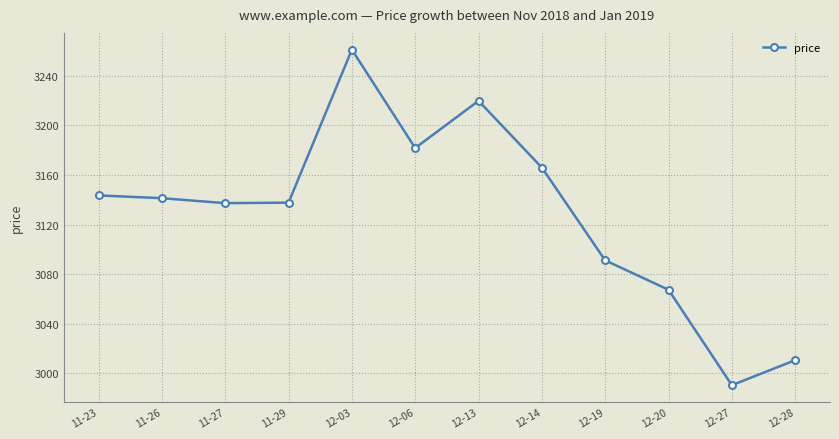

What value does the data have at 12-19?

3091.1